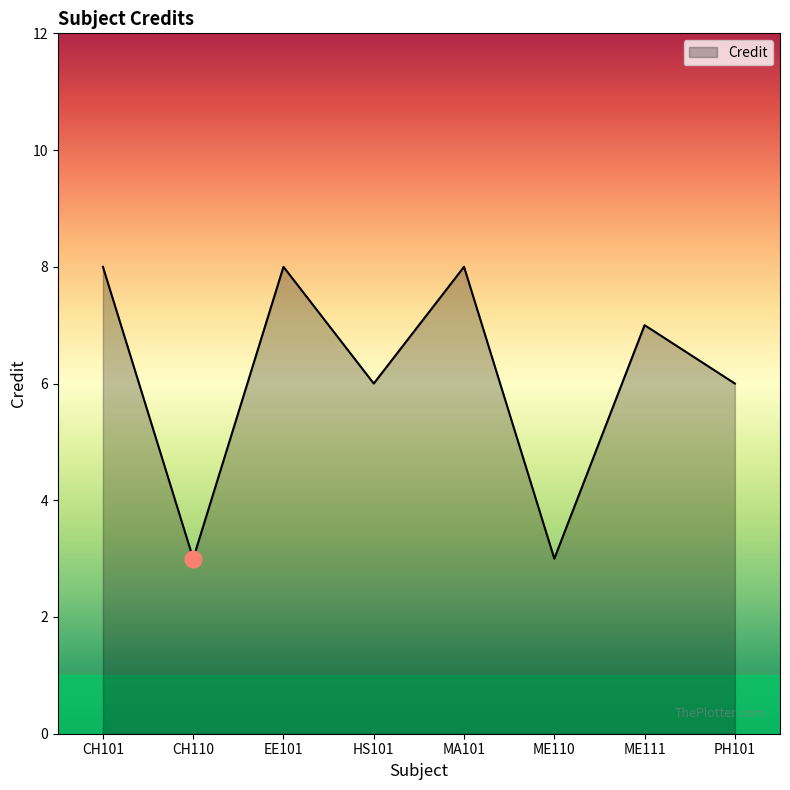

What is the minimum value shown in the chart?

3